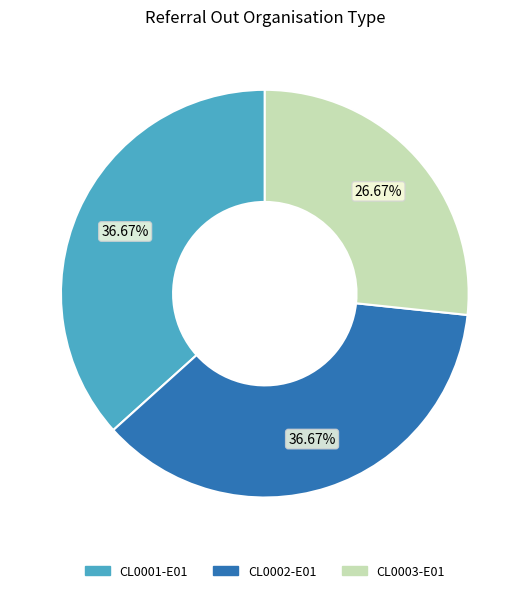

Does any single category account for the majority?

No